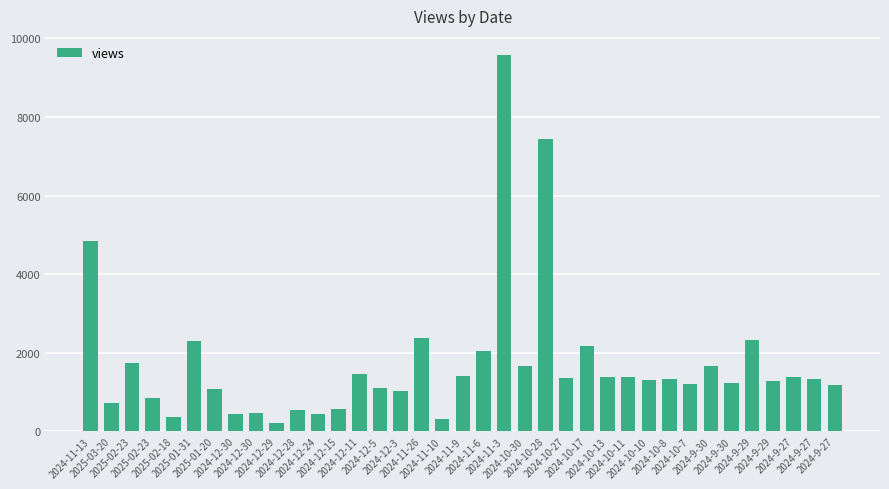

True or false: the data shows 2303 at 2025-01-31.

True